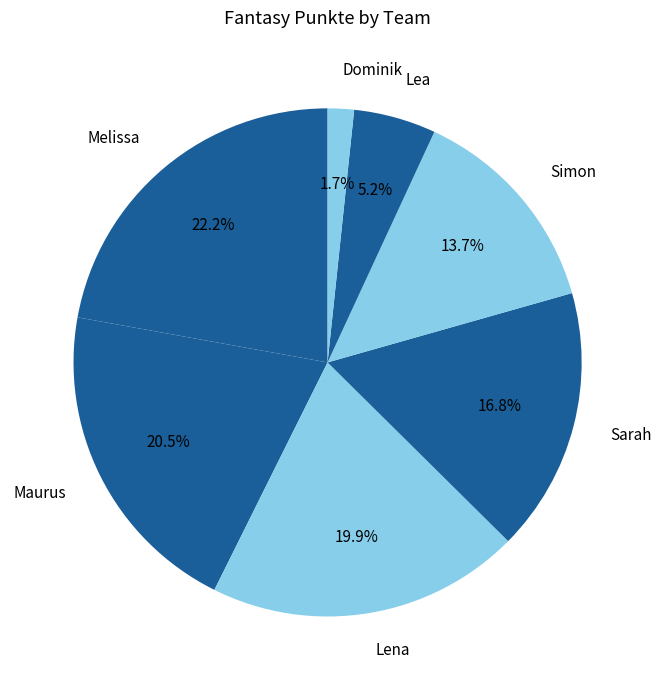

How many segments does this pie chart have?

7